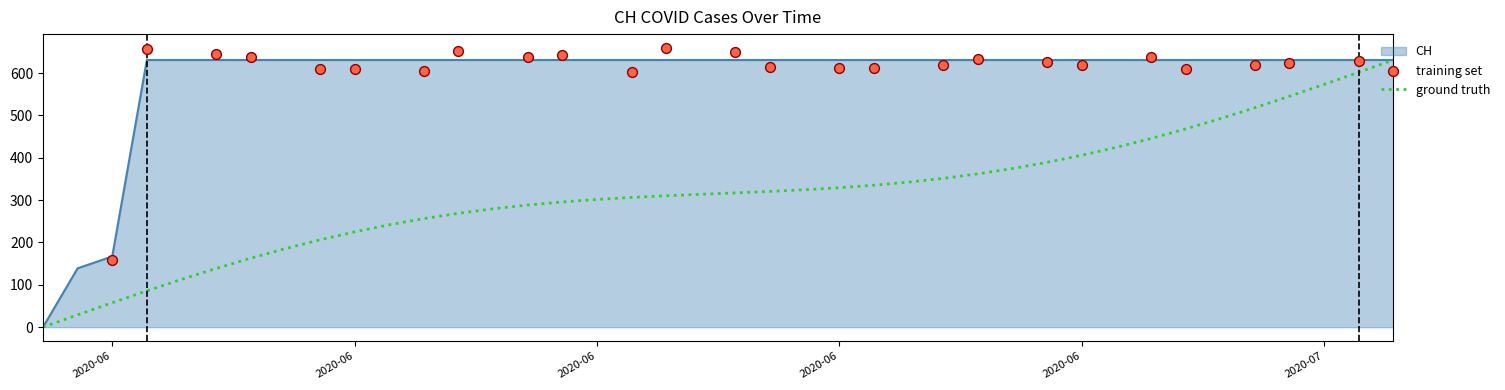

Which has a higher value, 2020-07-09 or 2020-06-15?

2020-07-09